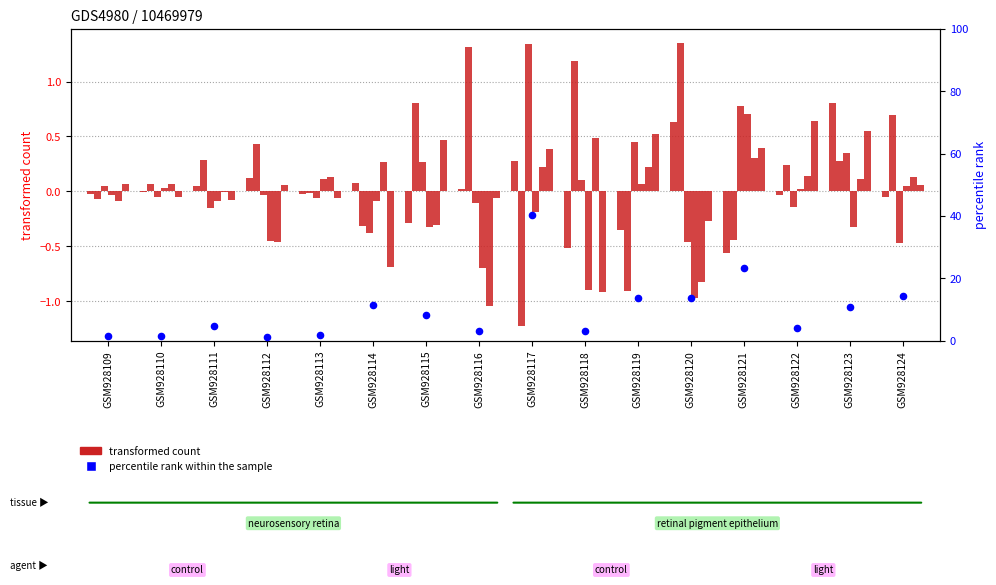

What is the total value across all series at GSM928124?

14.2